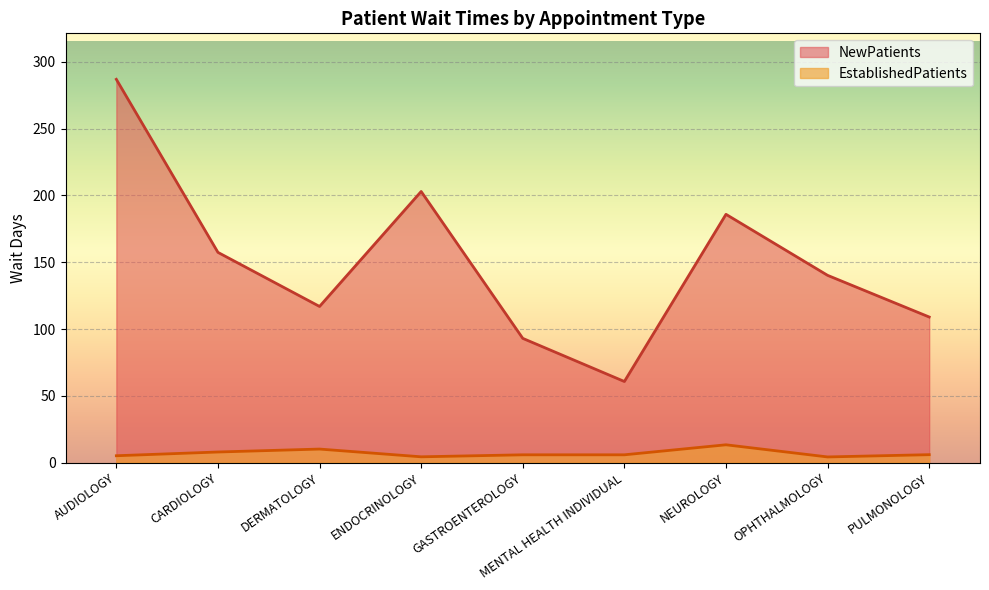

The value of EstablishedPatients at ENDOCRINOLOGY is 2.6. True or false?

False